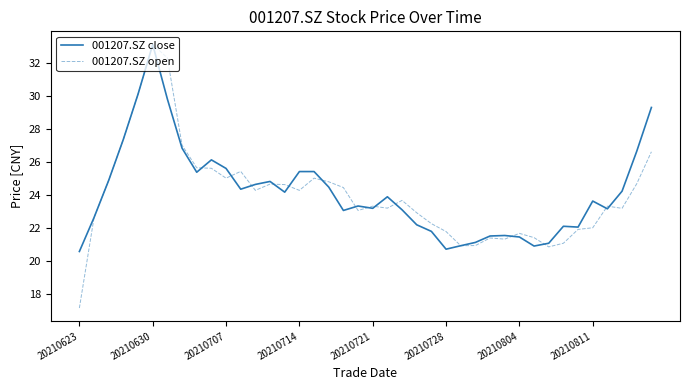

What is the smallest value displayed?

17.1